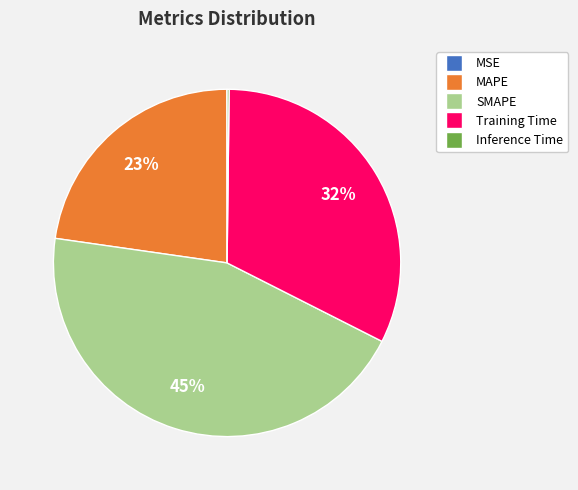

What percentage is the Training Time slice, to the nearest percent?

32%